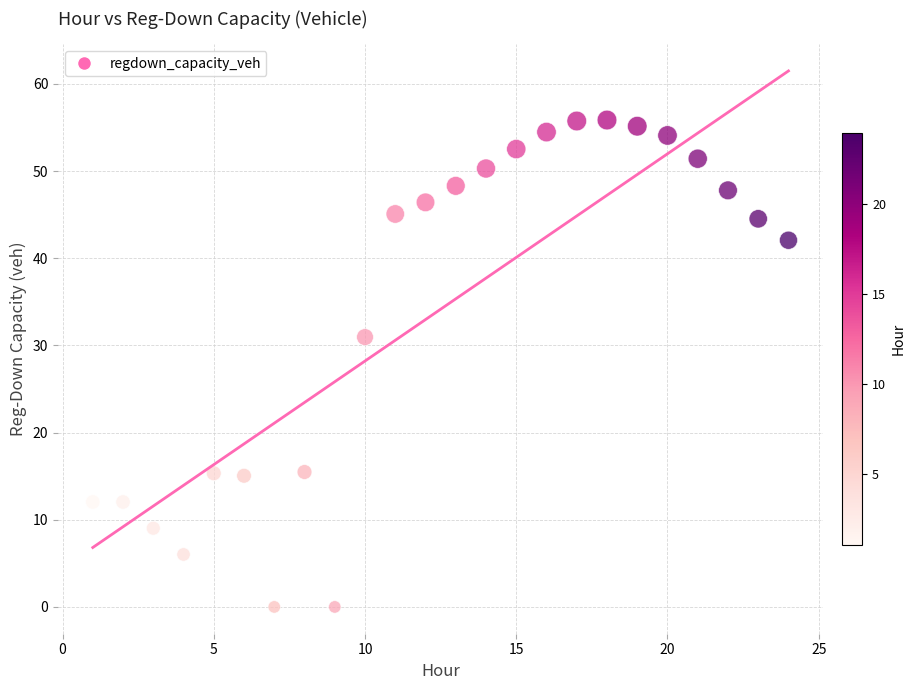

What is the range of Y values (max minus min)?

55.9